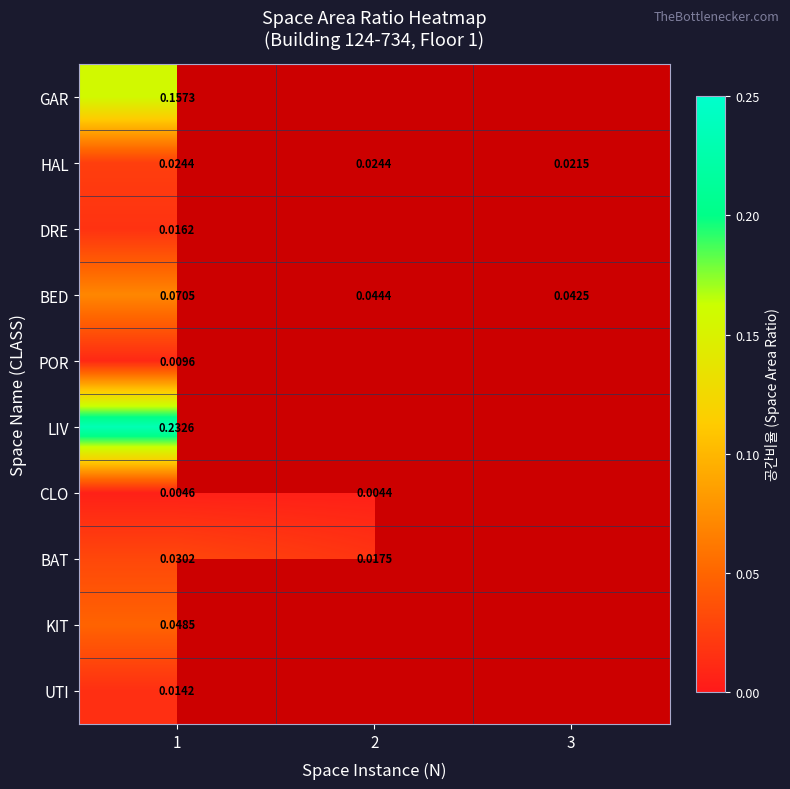

Rank the series at 1 from lowest to highest value.

CLO, POR, UTI, DRE, HAL, BAT, KIT, BED, GAR, LIV